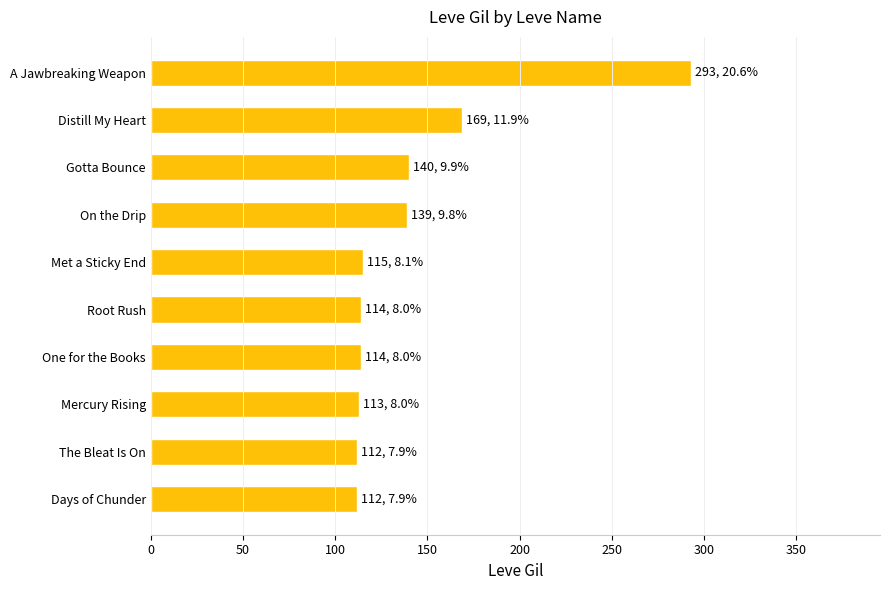

Where is the data nearest to the value 202?

Distill My Heart